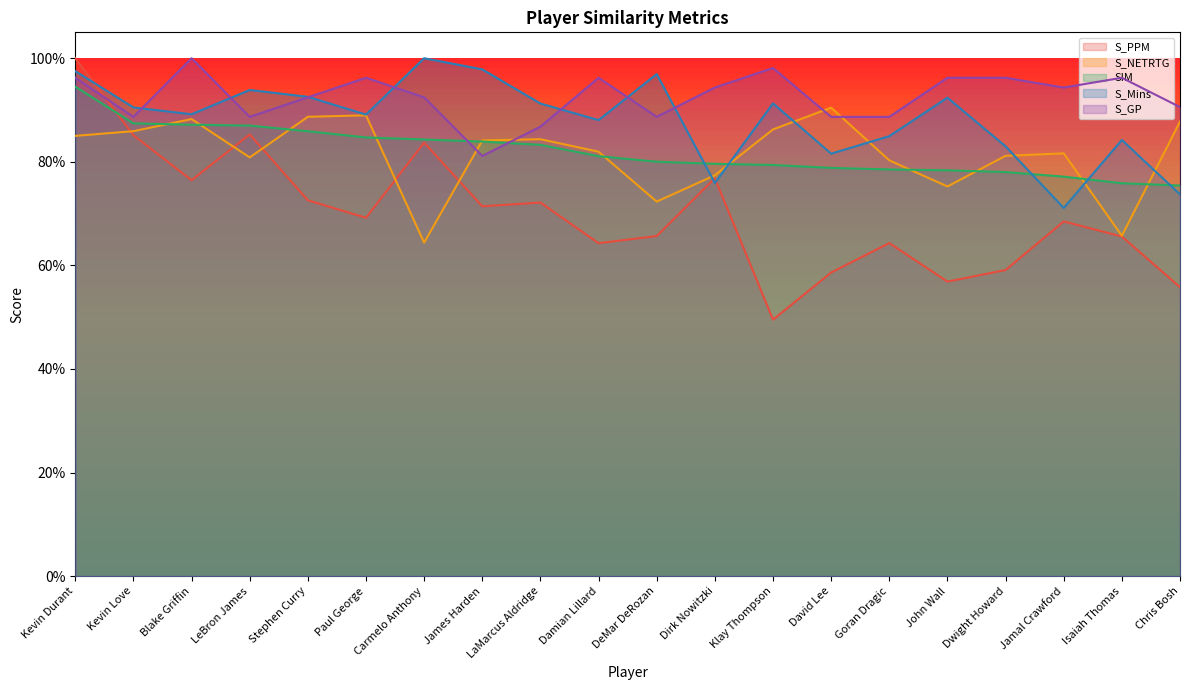

At which category is the sum across all series the highest?

Kevin Durant